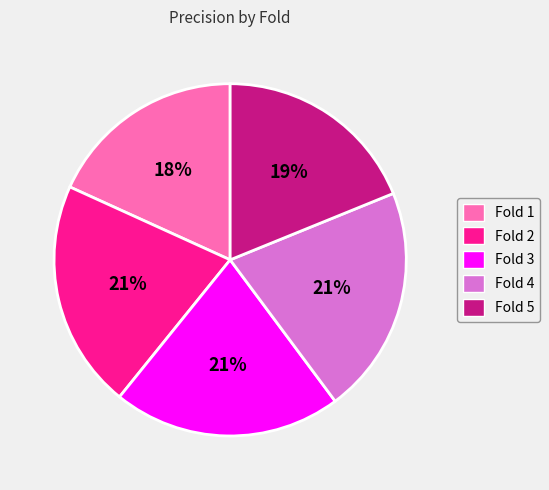

What is the ratio of the value at Fold 2 to the value at Fold 3?

1.0